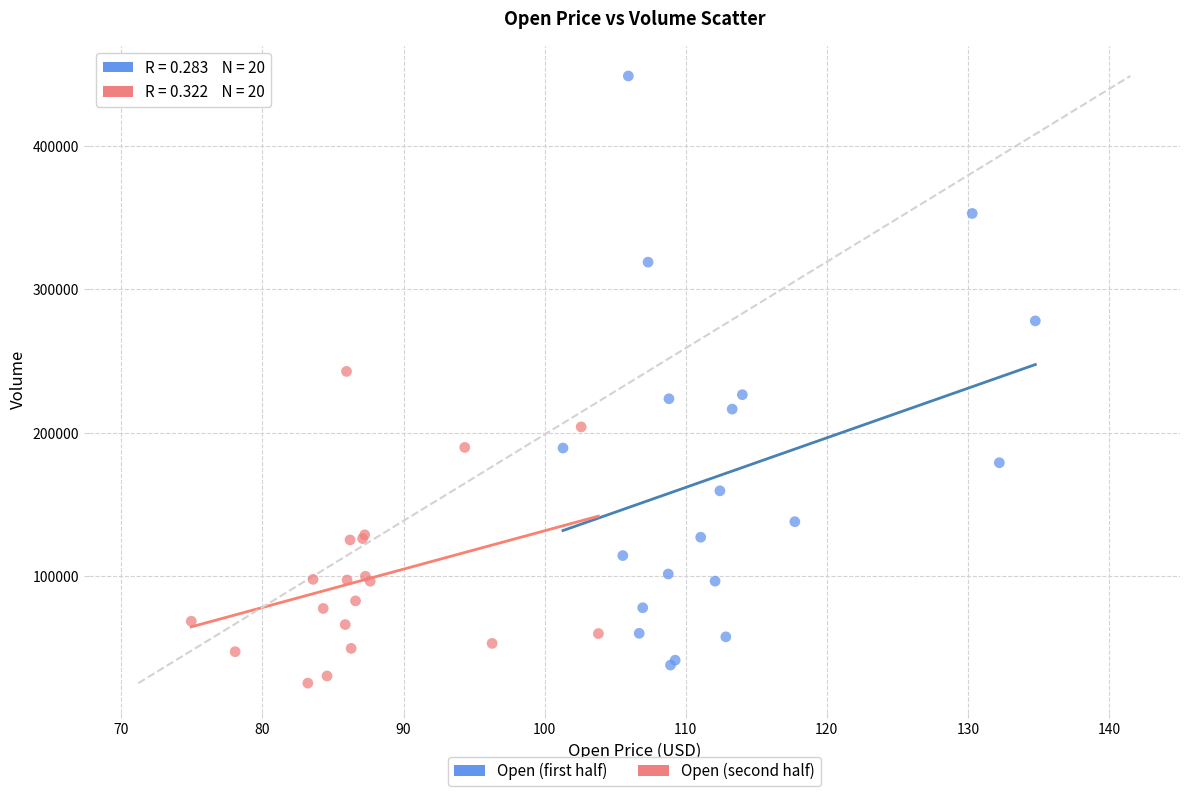

What are all the series names shown in the legend?

Open (first half), Open (second half)